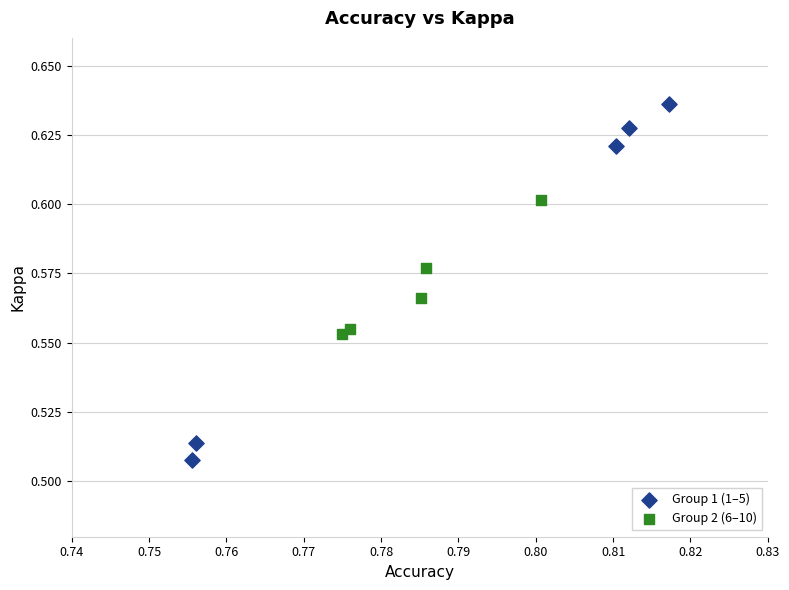

Which series has the widest spread of Y values?

Group 1 (1–5)